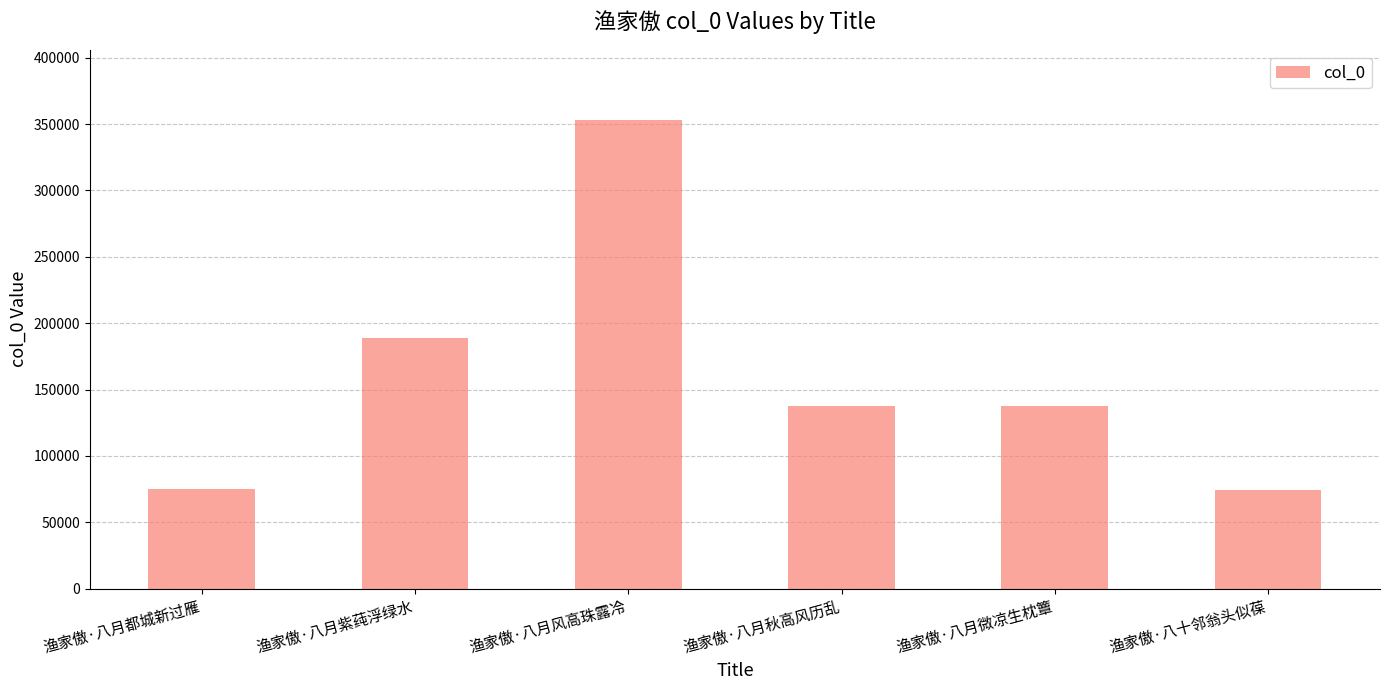

What is the average value?

161136